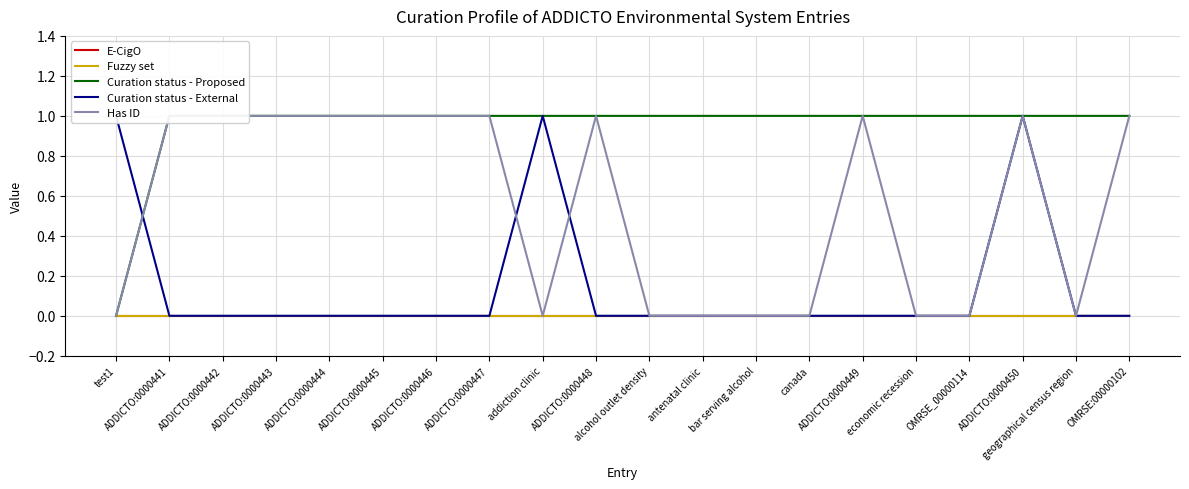

True or false: Has ID and E-CigO cross at least once.

False